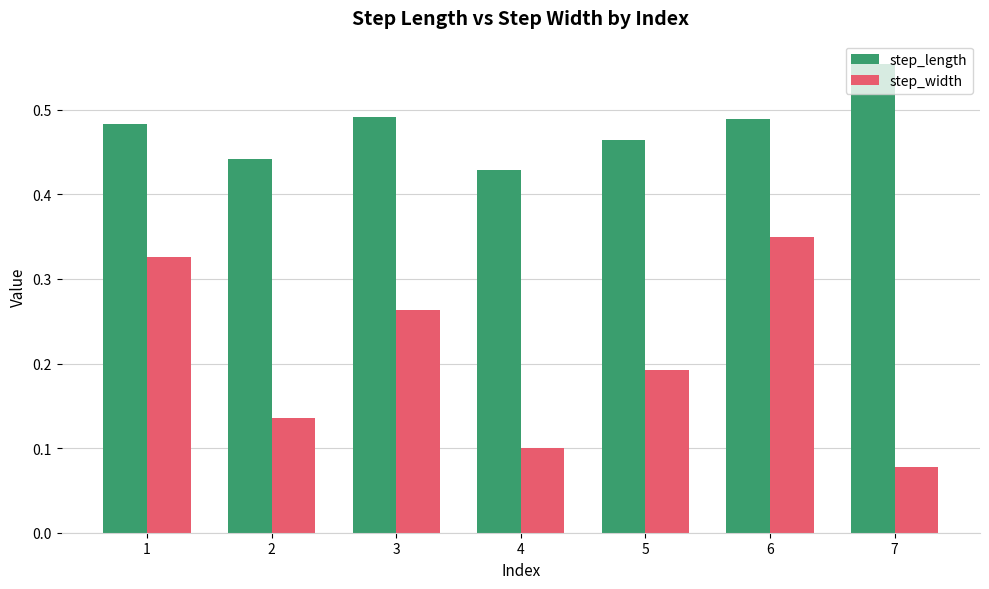

How many step_length values are between 0 and 1?

7